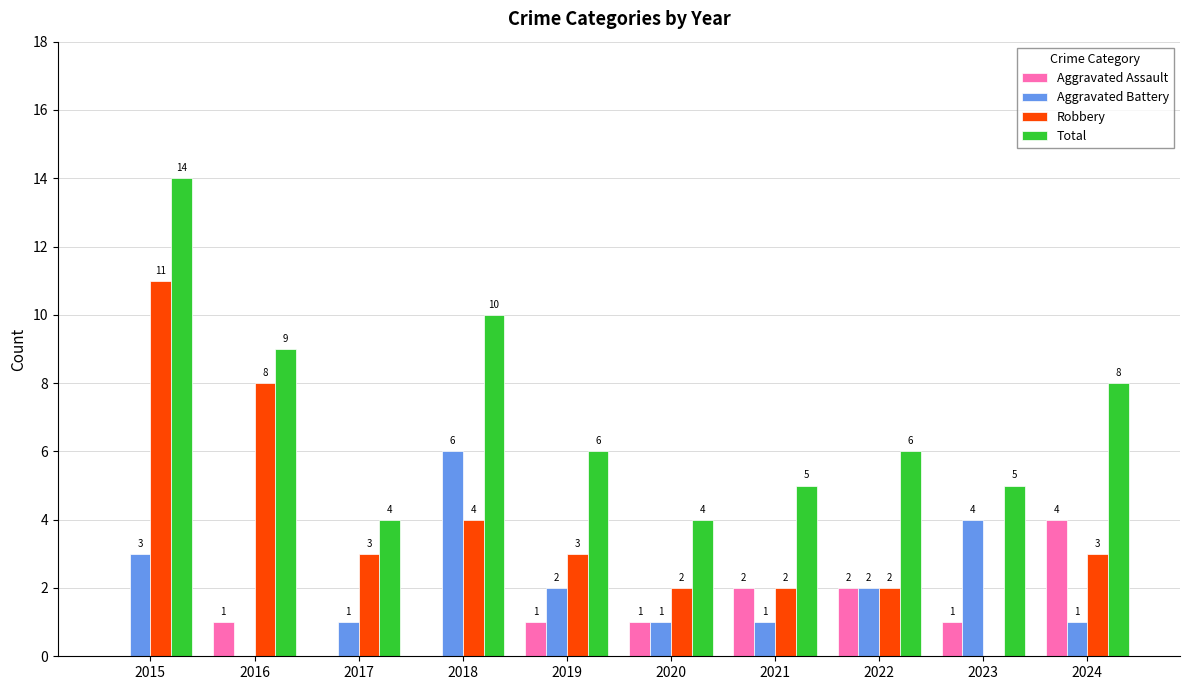

What is the maximum value shown in the chart?

14